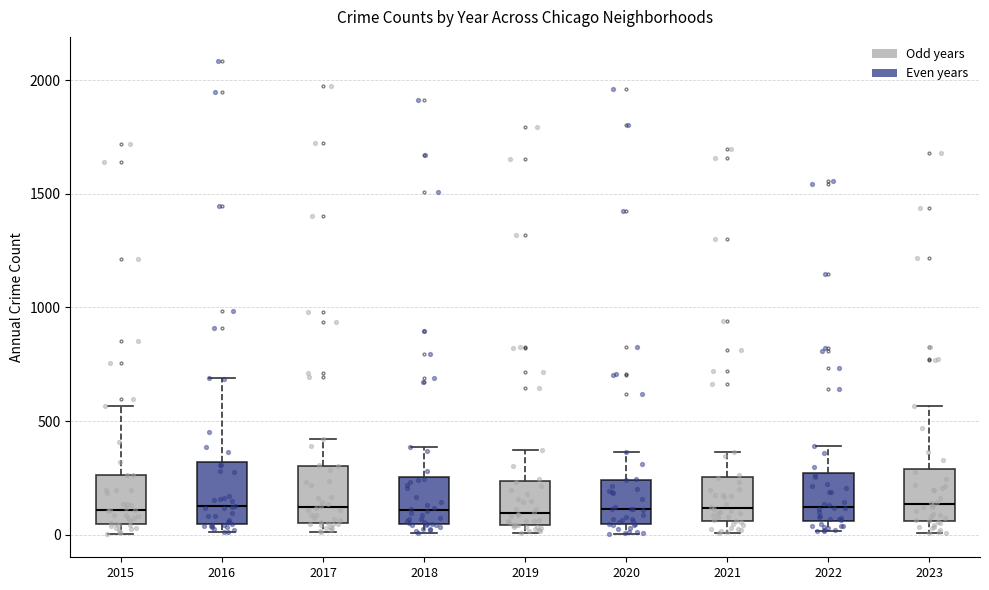

Reading left to right, read every box against the y-axis: the position of its median line, the range the box covers, and the ends of its whiskers. The values are not printed on the chart, so give them approximately, as read against the axis.

2015: median 100, box 50 to 250, whiskers 0 to 550
2016: median 150, box 50 to 300, whiskers 0 to 700
2017: median 100, box 50 to 300, whiskers 0 to 400
2018: median 100, box 50 to 250, whiskers 0 to 400
2019: median 100, box 50 to 250, whiskers 0 to 400
2020: median 100, box 50 to 250, whiskers 0 to 350
2021: median 100, box 50 to 250, whiskers 0 to 350
2022: median 100, box 50 to 250, whiskers 0 to 400
2023: median 150, box 50 to 300, whiskers 0 to 550